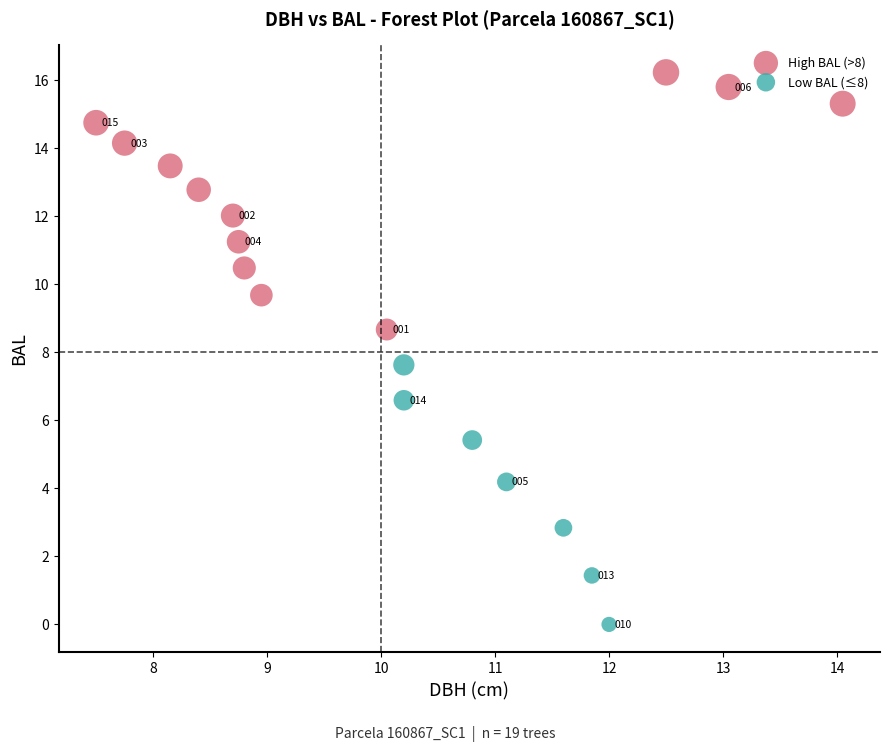

Which series has the largest Y range (max minus min)?

Low BAL (≤8)